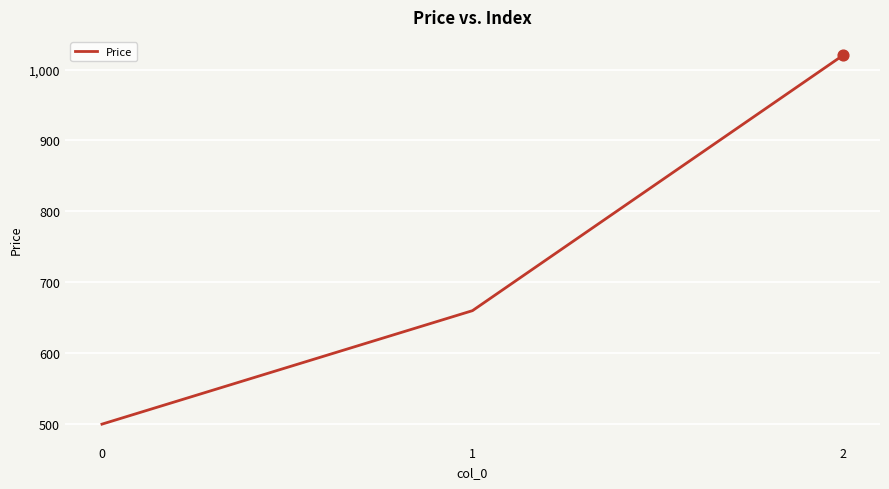

Approximately how many times larger is the value at 1 compared to 2?

0.6